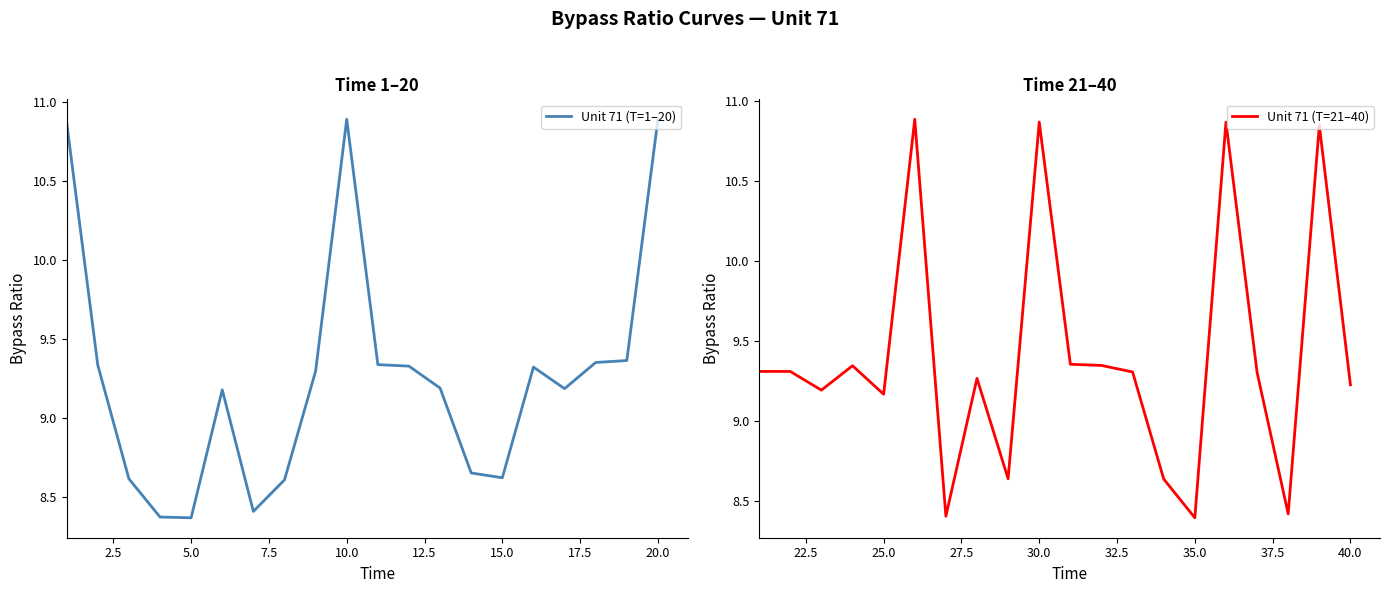

What is the average value of the Unit 71 (T=1–20) series?

9.3